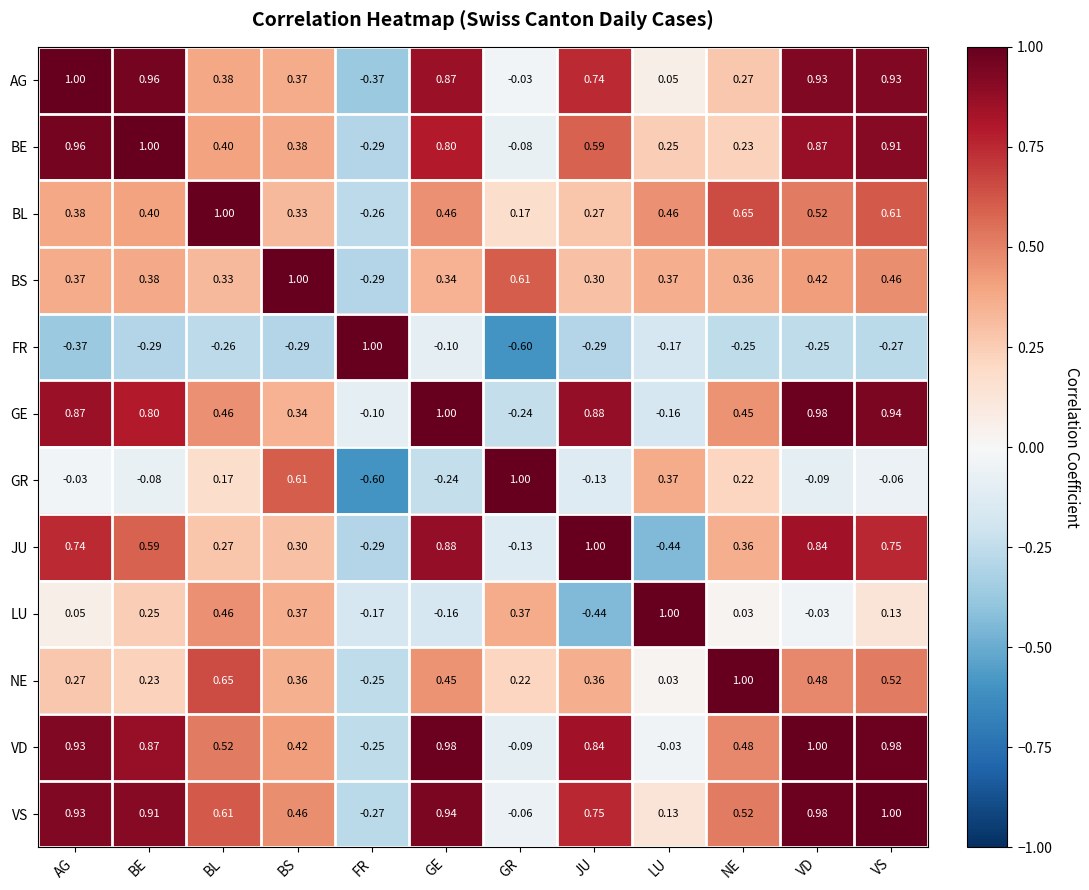

At which label does VS reach its minimum?

FR